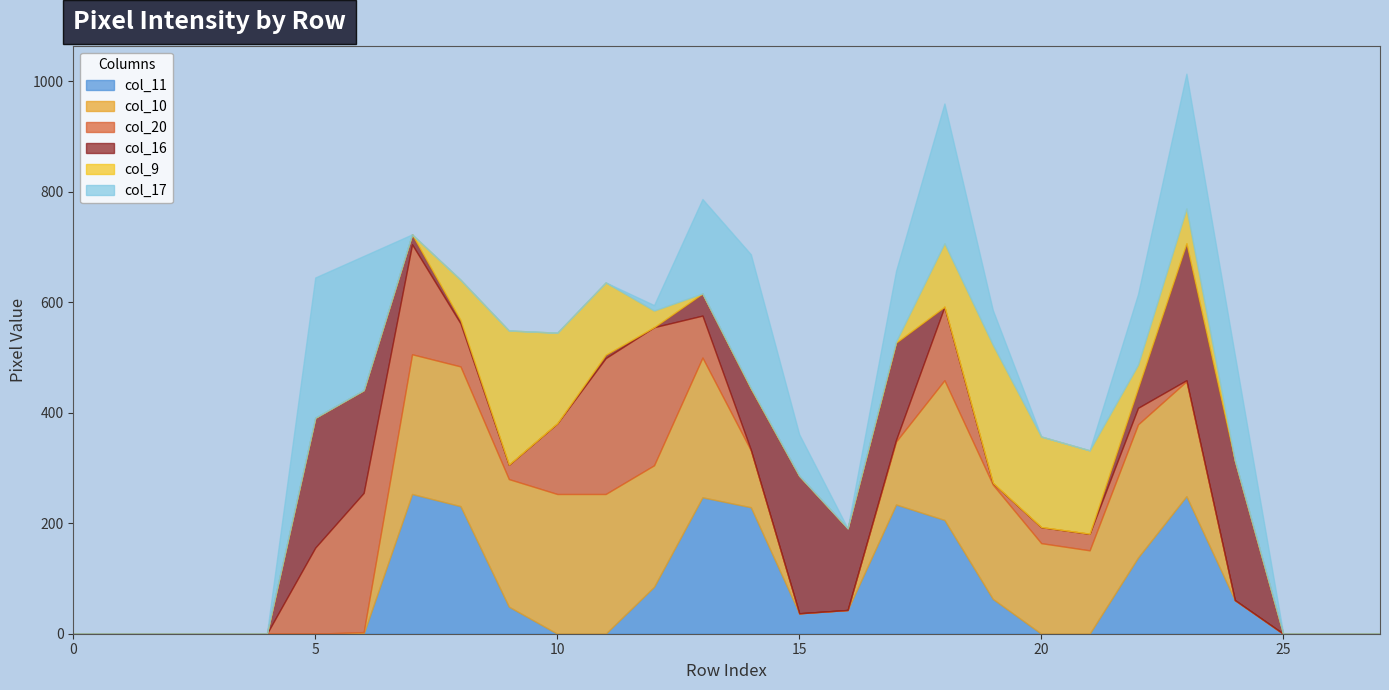

Count the number of categories in the chart.

28